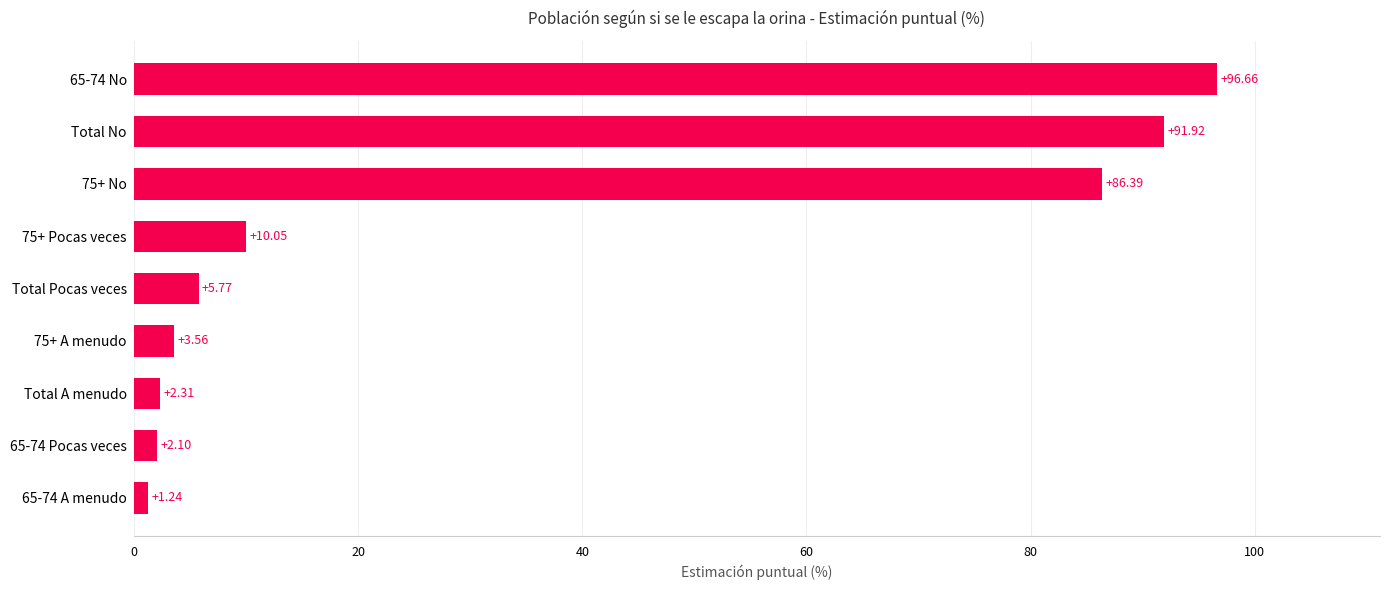

What is the difference between the maximum and minimum values?

95.4